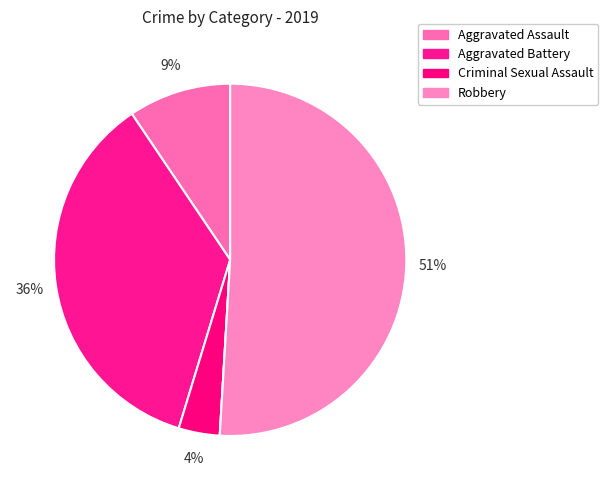

To the nearest percent, what is the average slice percentage?

20%